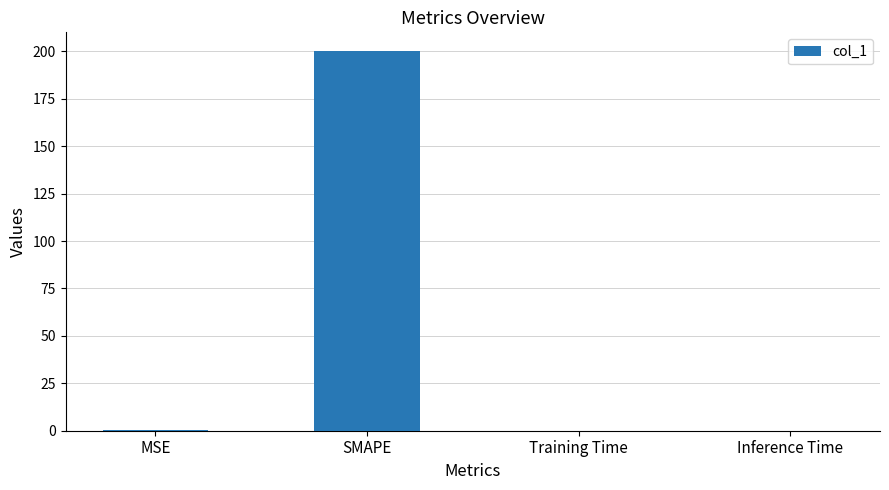

What is the change in value from MSE to Training Time?

-0.2